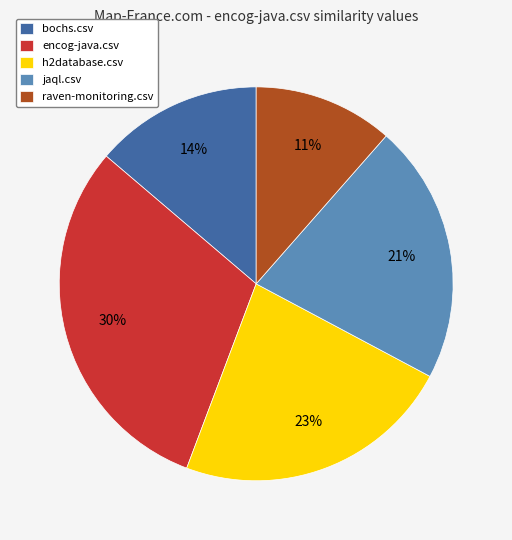

Which has a higher value, raven-monitoring.csv or jaql.csv?

jaql.csv